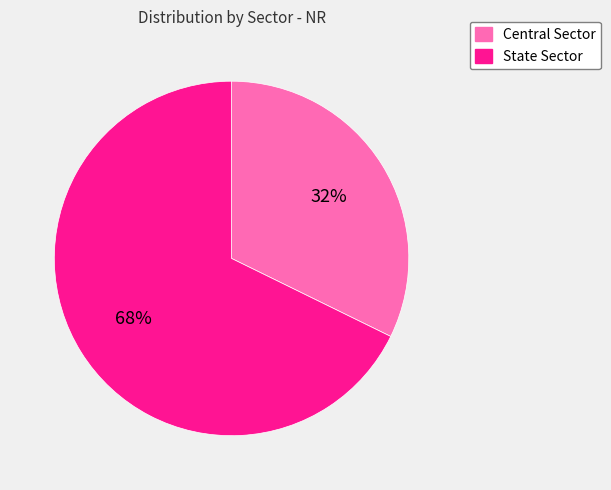

The State Sector slice represents 55% of the pie. True or false?

False